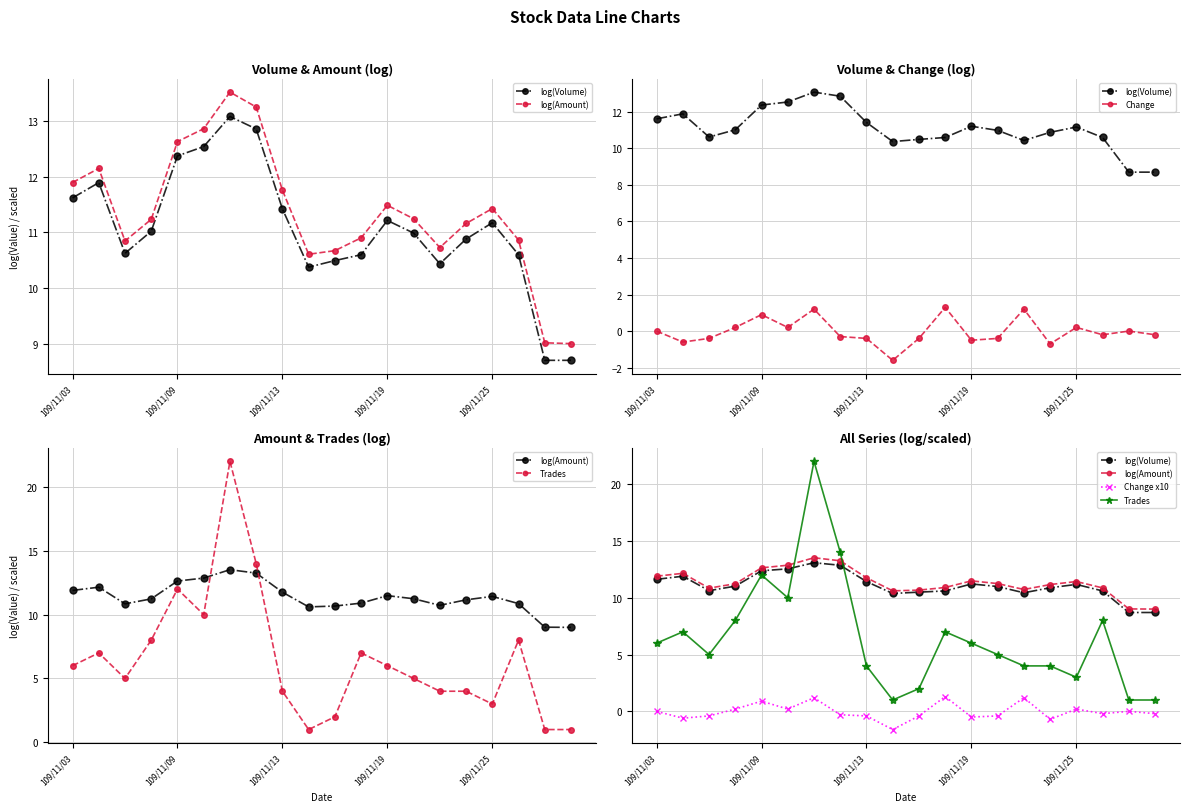

True or false: log(Volume) and Change intersect in this chart.

False